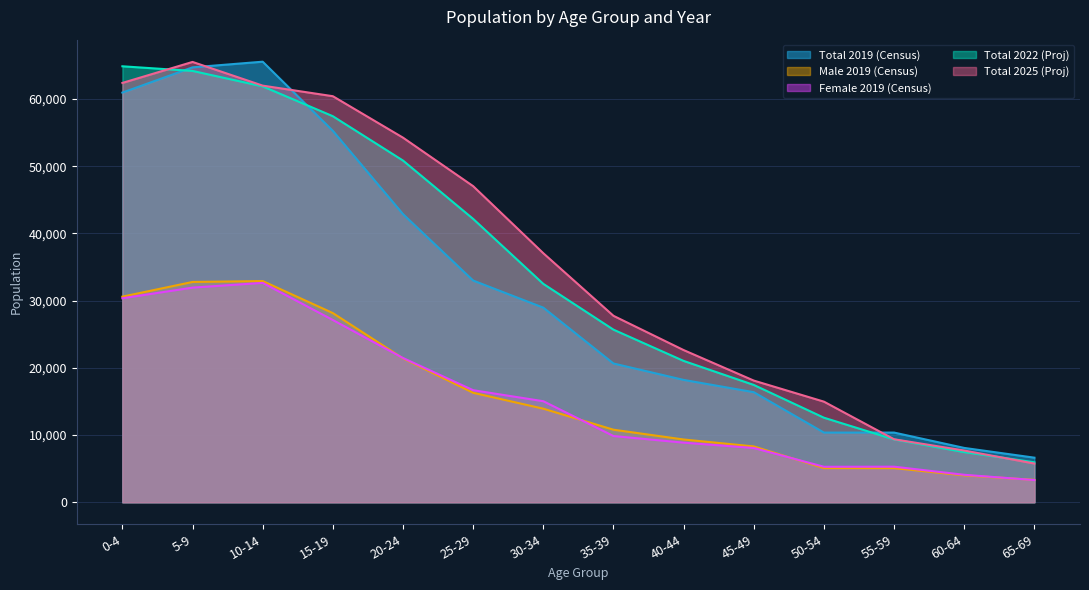

Which category has the highest value across all series?

10-14